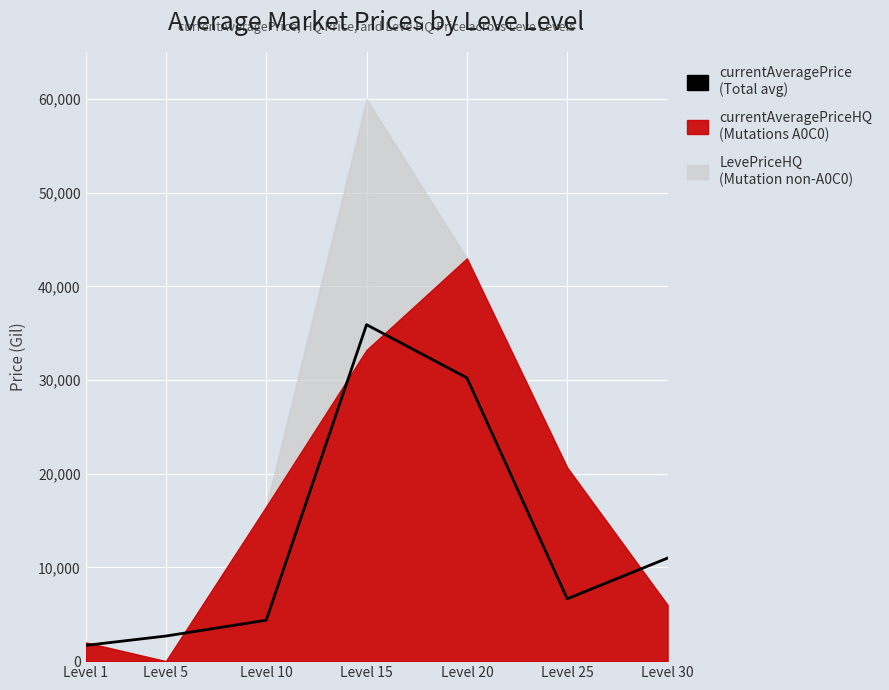

At which category does the data reach its first local peak?

Level 15